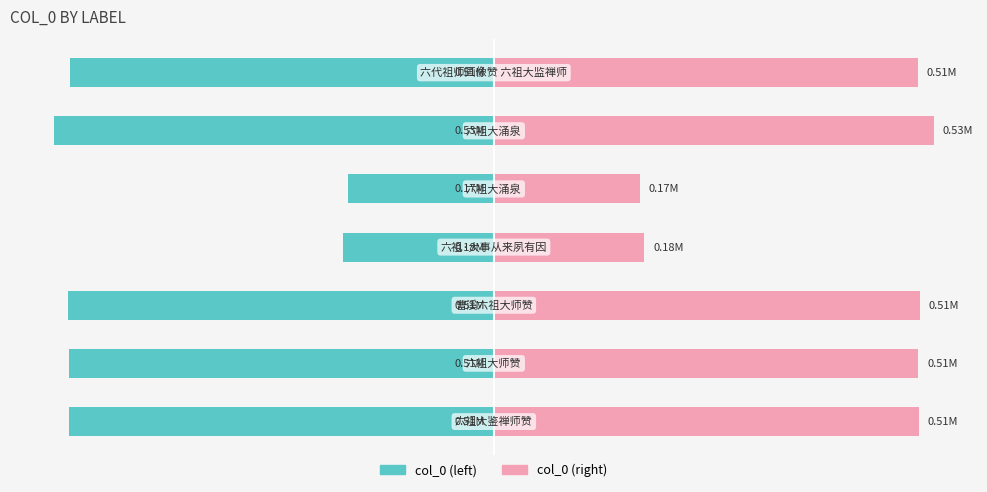

What is the value of the col_0 (right) bar at the 4th from the left?

179625.0